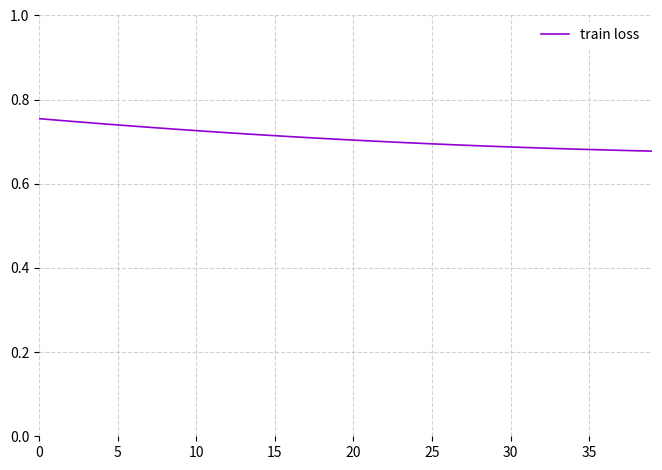

Reading left to right, extract all data points from this chart.

0.8	0.8	0.7	0.7	0.7	0.7	0.7	0.7	0.7	0.7	0.7	0.7	0.7	0.7	0.7	0.7	0.7	0.7	0.7	0.7	0.7	0.7	0.7	0.7	0.7	0.7	0.7	0.7	0.7	0.7	0.7	0.7	0.7	0.7	0.7	0.7	0.7	0.7	0.7	0.7